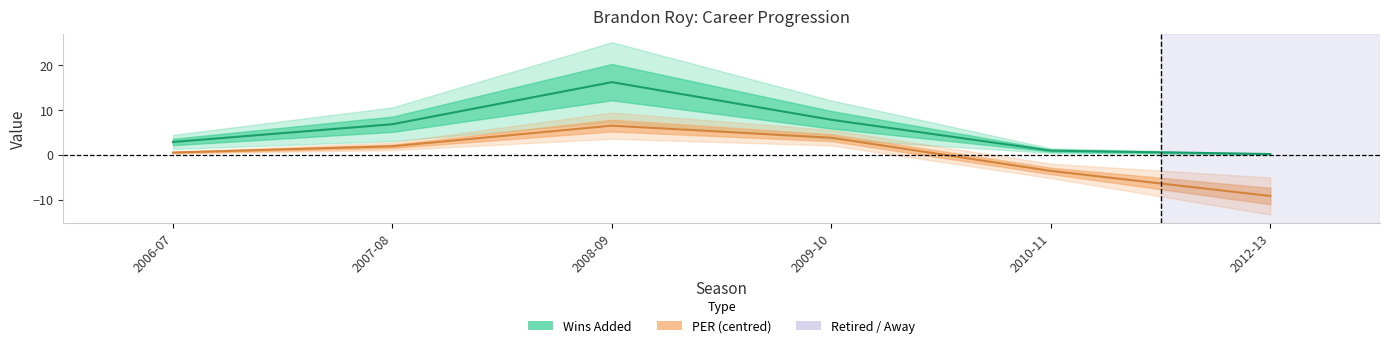

What position from the right is 2006-07?

6